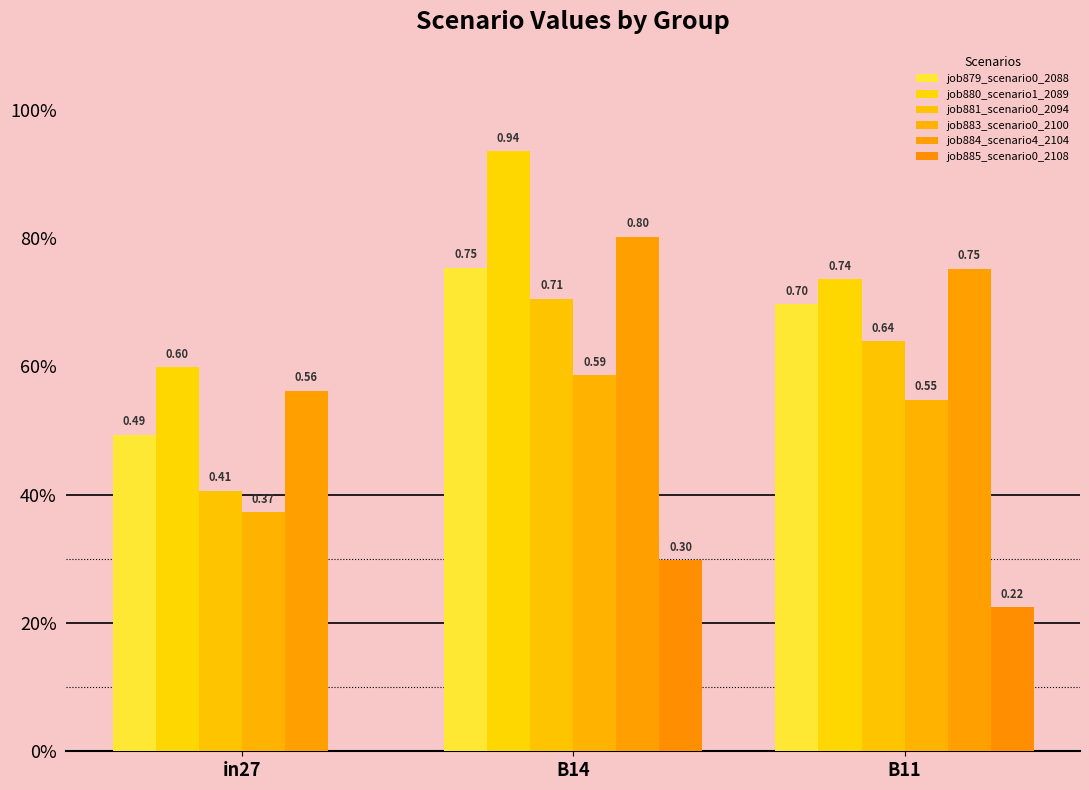

At which label is job881_scenario0_2094 closest to 0?

in27